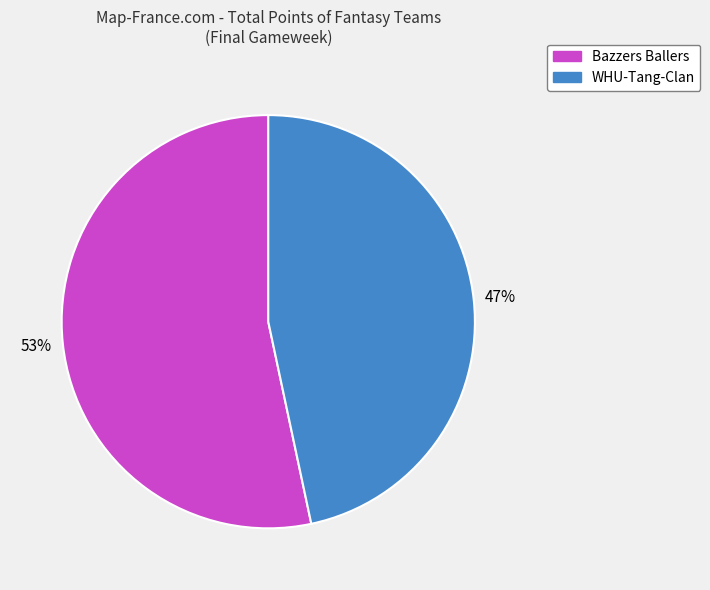

Combined, do Bazzers Ballers and WHU-Tang-Clan account for over 50%?

Yes